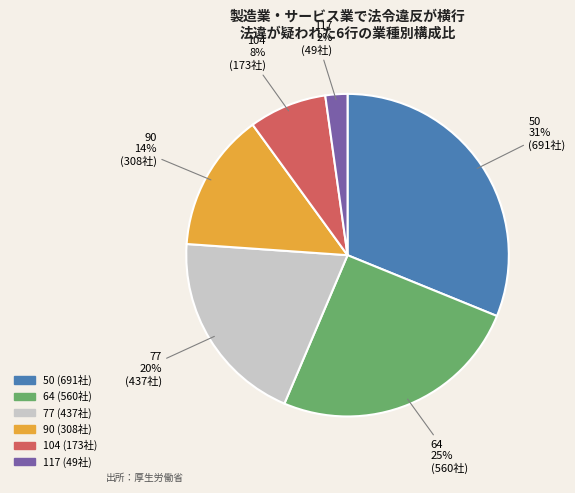

Which slice is the largest?

50